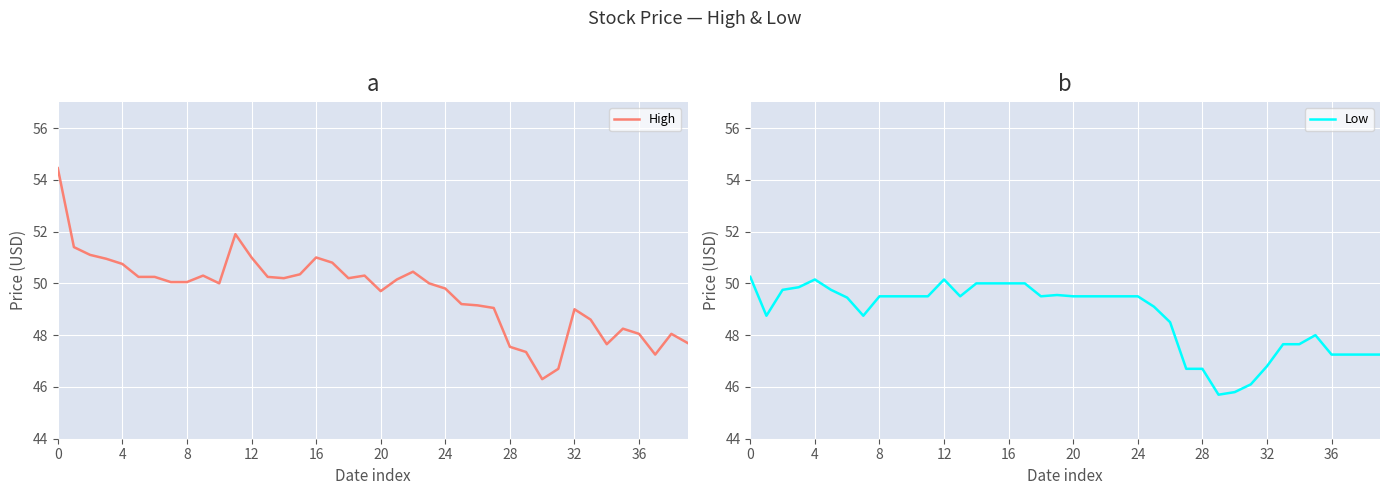

At 8, list the series in order from smallest to largest.

Low, High